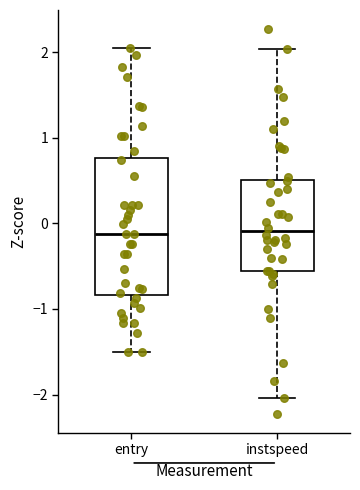

Comparing the boxes themselves (not the whiskers), which one is the tallest?

entry